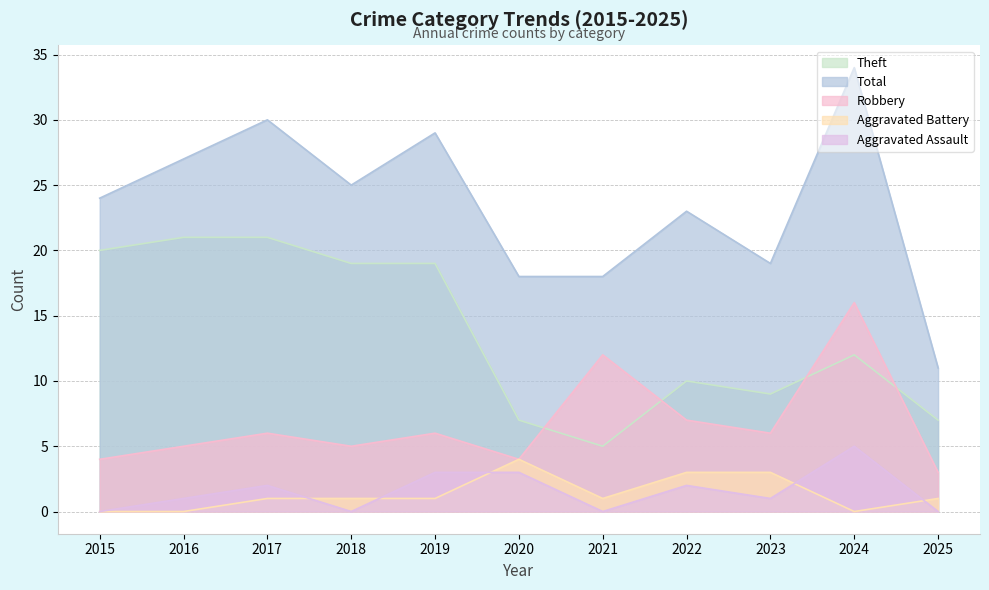

Reading left to right, what are all the values shown in this chart?

Robbery: 4	5	6	5	6	4	12	7	6	16	3
Theft: 20	21	21	19	19	7	5	10	9	12	7
Aggravated Assault: 0	1	2	0	3	3	0	2	1	5	0
Aggravated Battery: 0	0	1	1	1	4	1	3	3	0	1
Total: 24	27	30	25	29	18	18	23	19	34	11